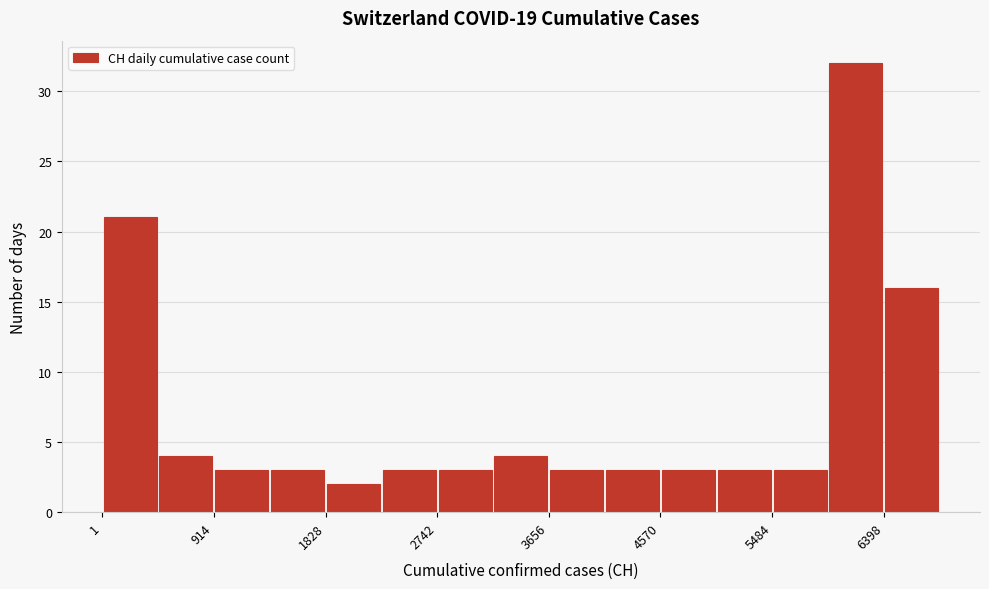

Reading left to right, transcribe this chart: for each bar, give the range it covers on the x-axis and its height. Neither the bar edges nor the heights are printed on the chart, so give them approximately, as read against the axes.

0 to 500: 21
500 to 900: 4
900 to 1400: 3
1400 to 1800: 3
1800 to 2300: 2
2300 to 2700: 3
2700 to 3200: 3
3200 to 3700: 4
3700 to 4100: 3
4100 to 4600: 3
4600 to 5000: 3
5000 to 5500: 3
5500 to 5900: 3
5900 to 6400: 32
6400 to 6900: 16